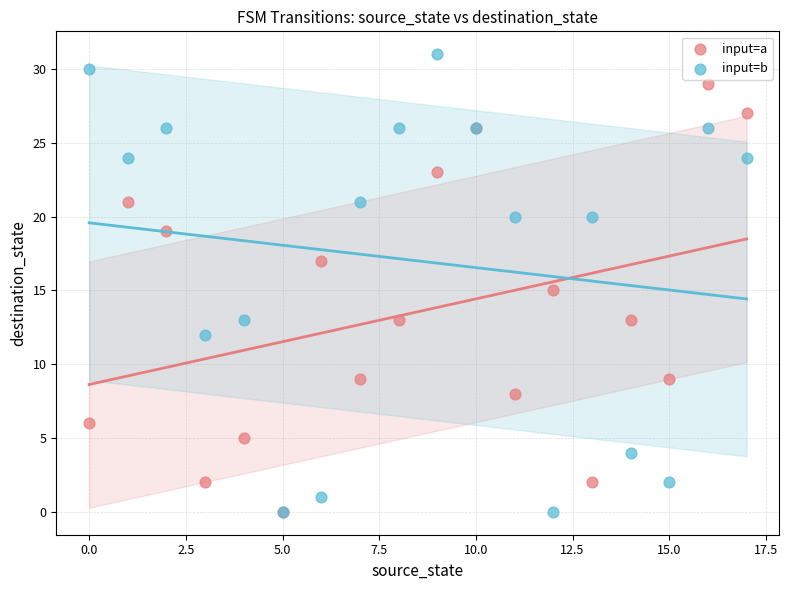

Which series has the largest Y range (max minus min)?

input=b